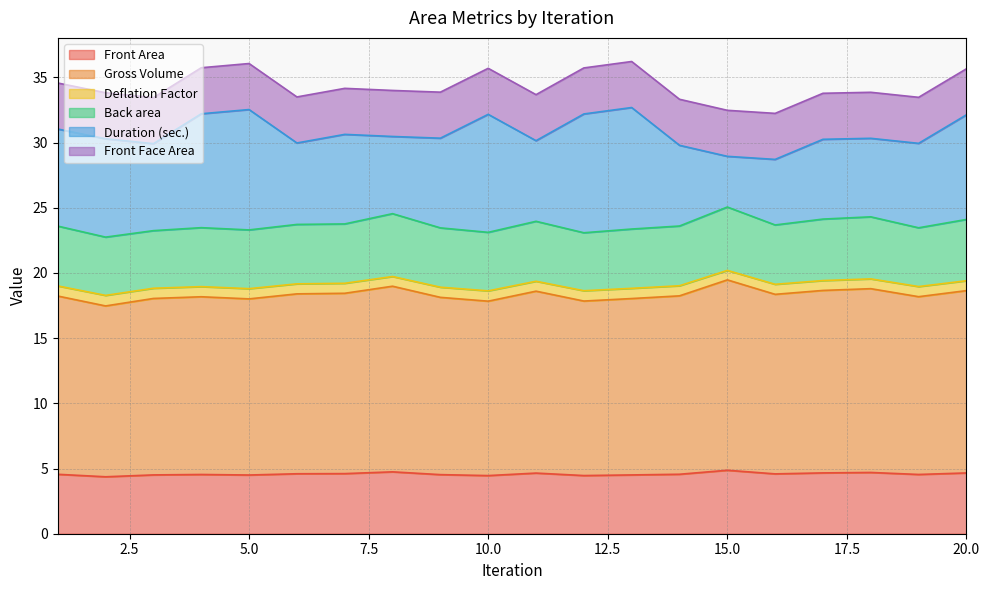

Which category has the lowest value across all series?

2